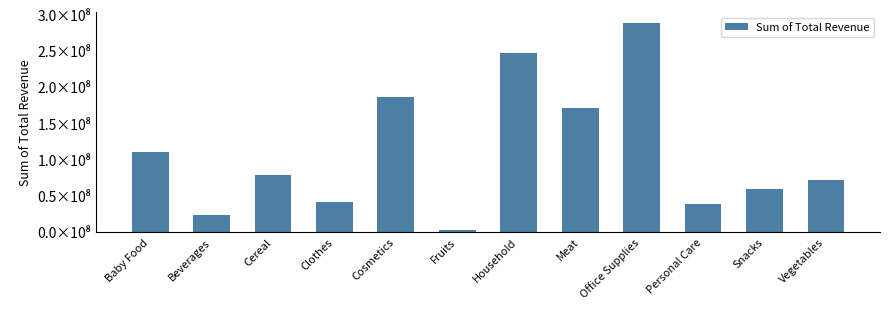

True or false: the data shows 23957742.2 at Beverages.

True